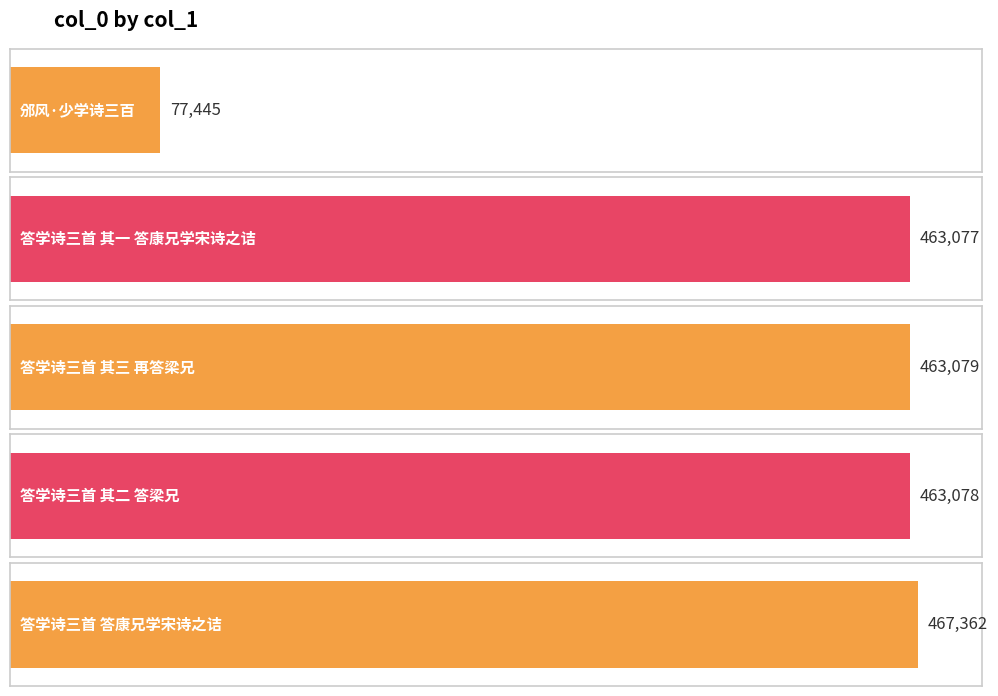

What is the ratio of the value at 答学诗三首 其二 答梁兄 to the value at 答学诗三首 答康兄学宋诗之诘?

1.0